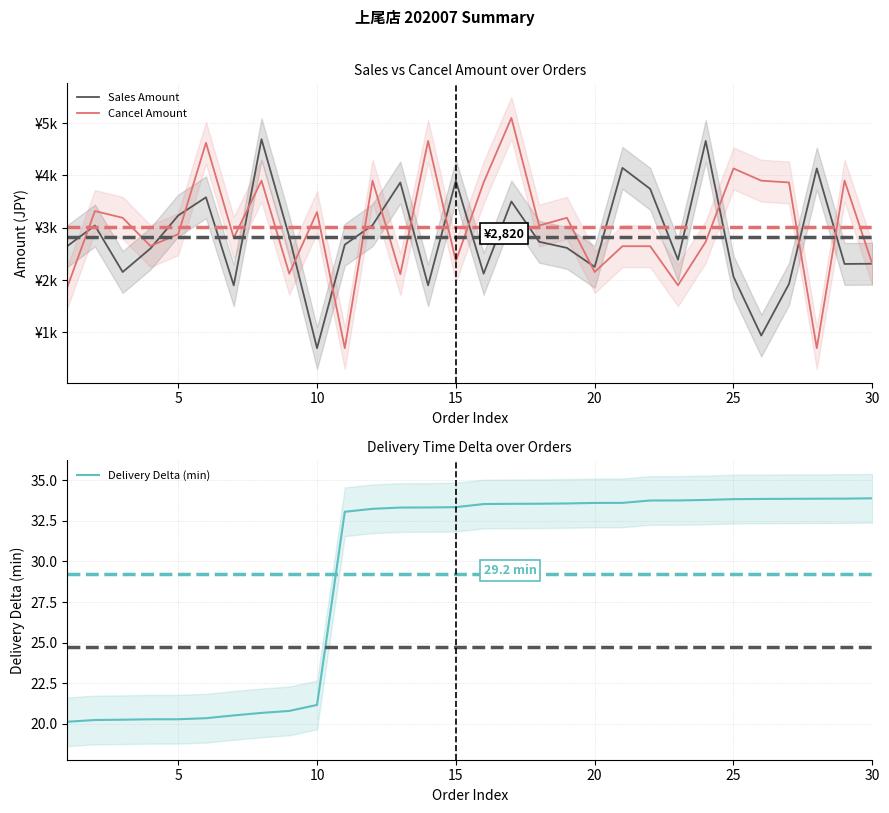

How many data points in Sales Amount are less than 2677?

15